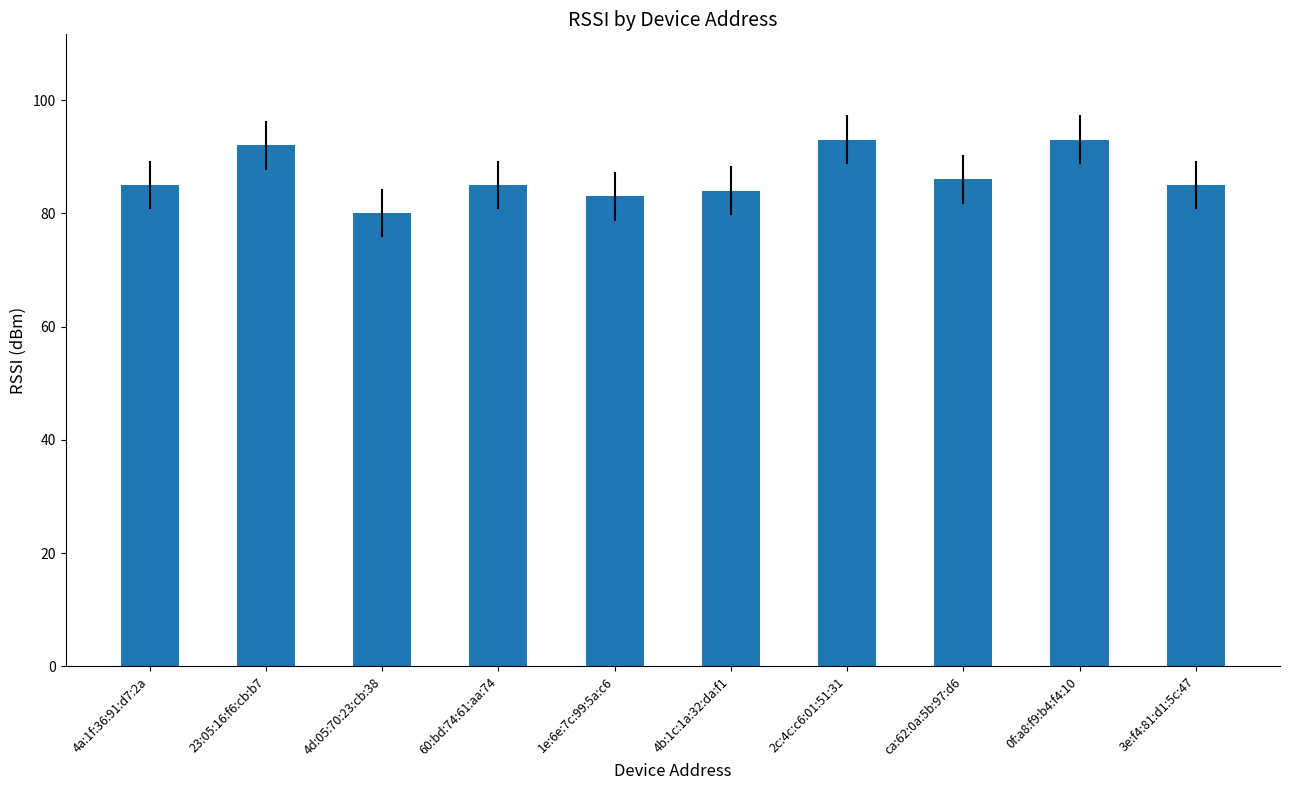

What position from the right is 1e:6e:7c:99:5a:c6?

6